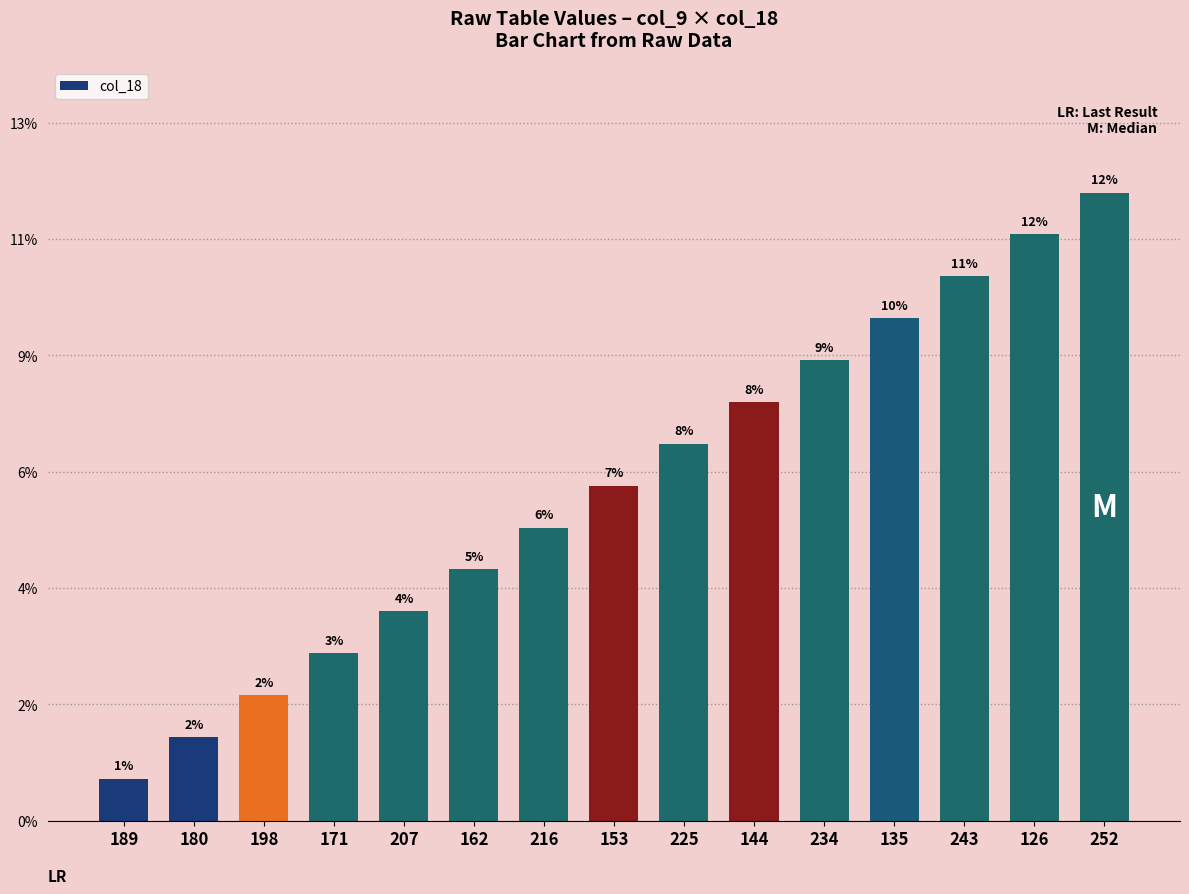

List the labels in order of value, largest first.

252, 126, 243, 135, 234, 144, 225, 153, 216, 162, 207, 171, 198, 180, 189